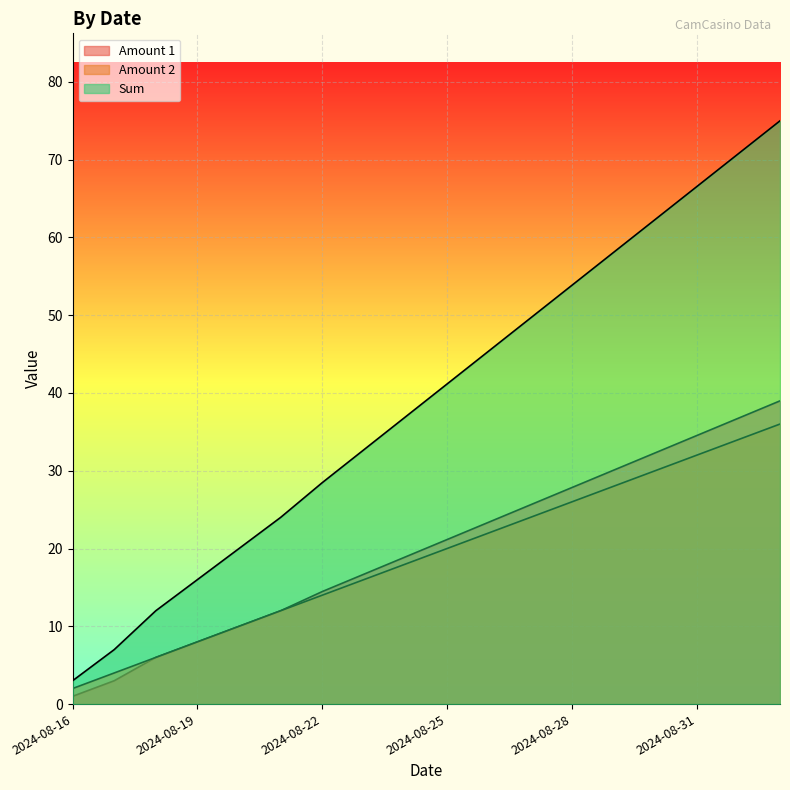

What is the minimum value shown in the chart?

1.0